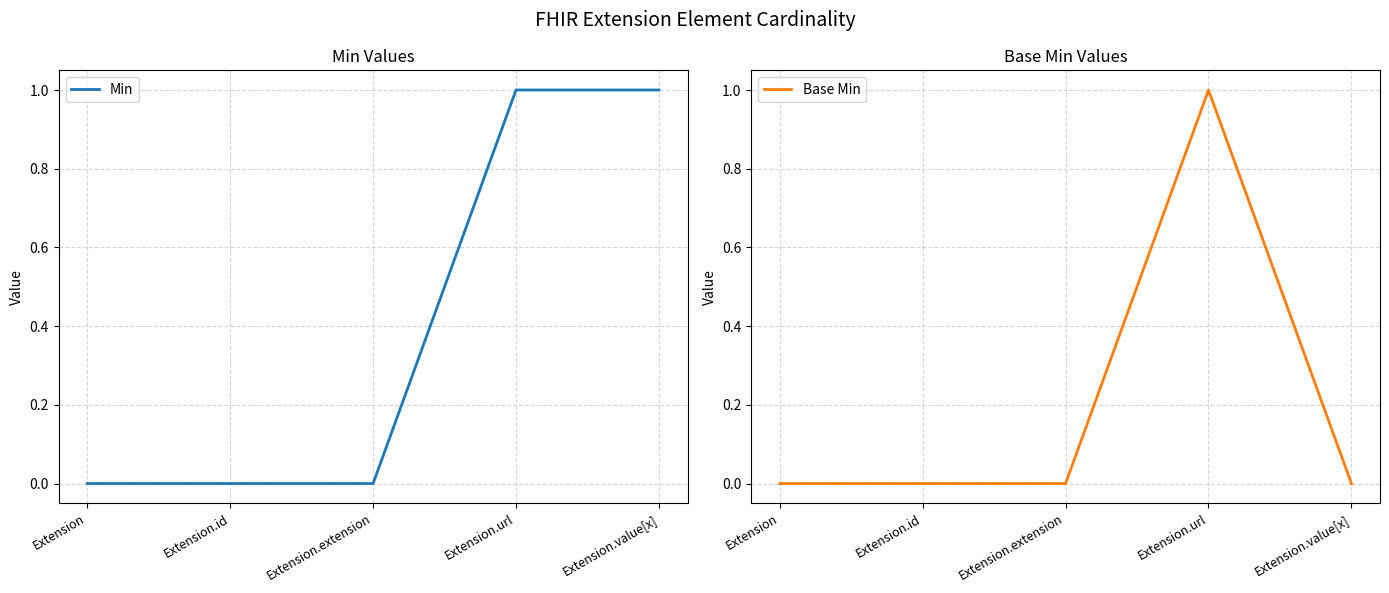

Is it true that Min equals 0 at Extension?

True